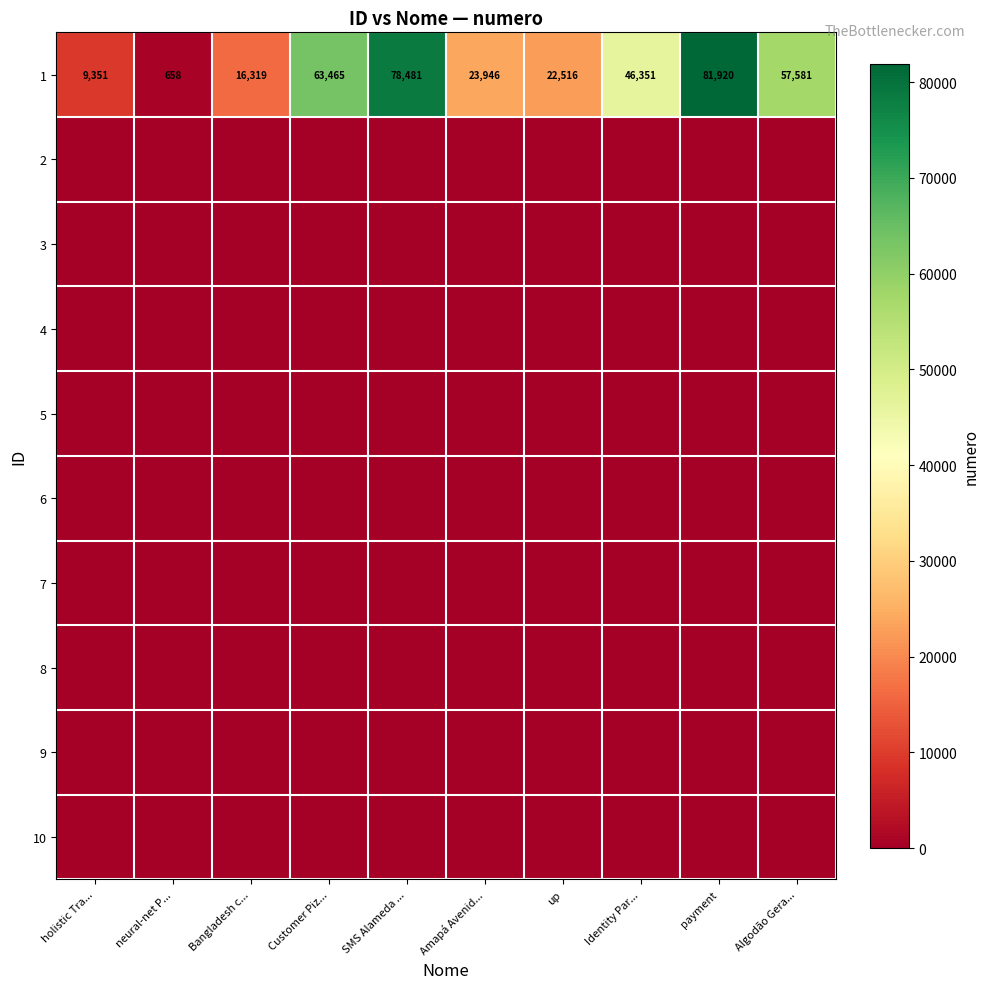

At which label is 1 closest to 41289?

Identity Par...